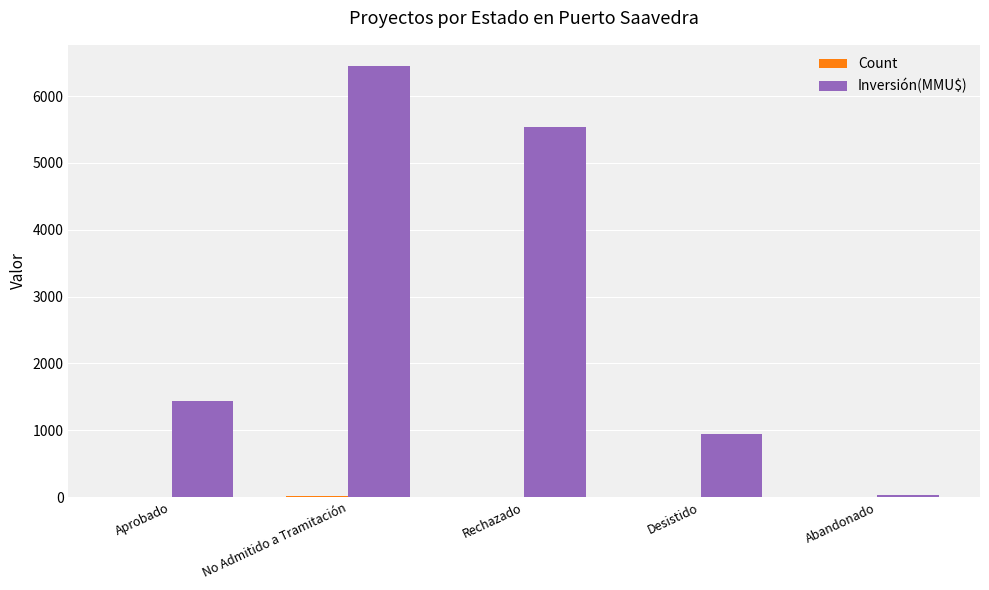

Where is Inversión(MMU$) nearest to the value 3237?

Aprobado